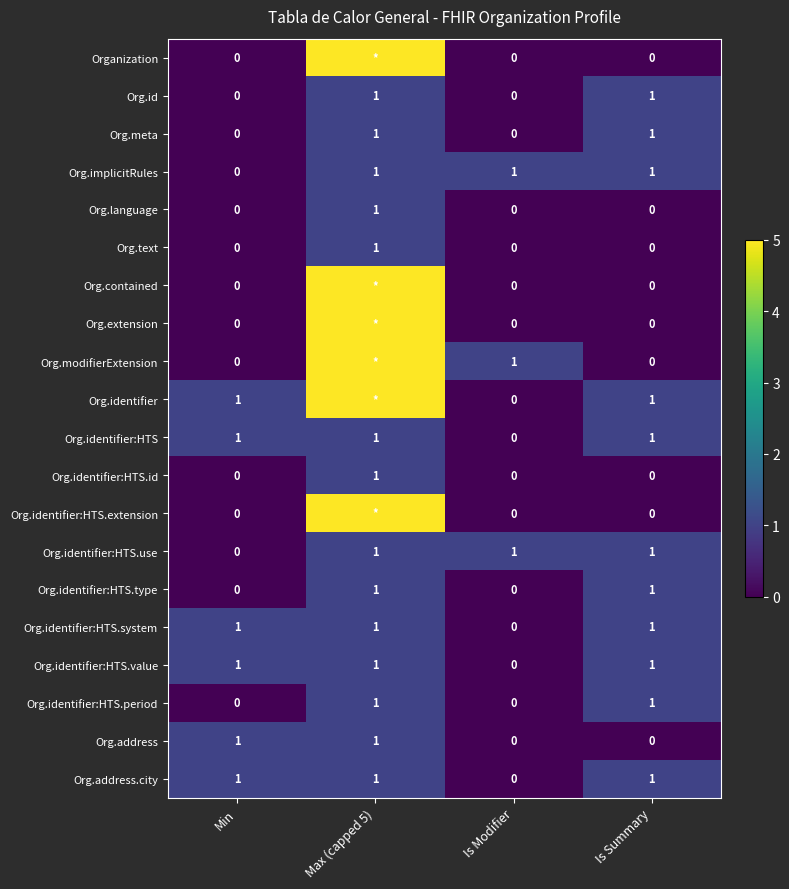

Count the number of categories in the chart.

4